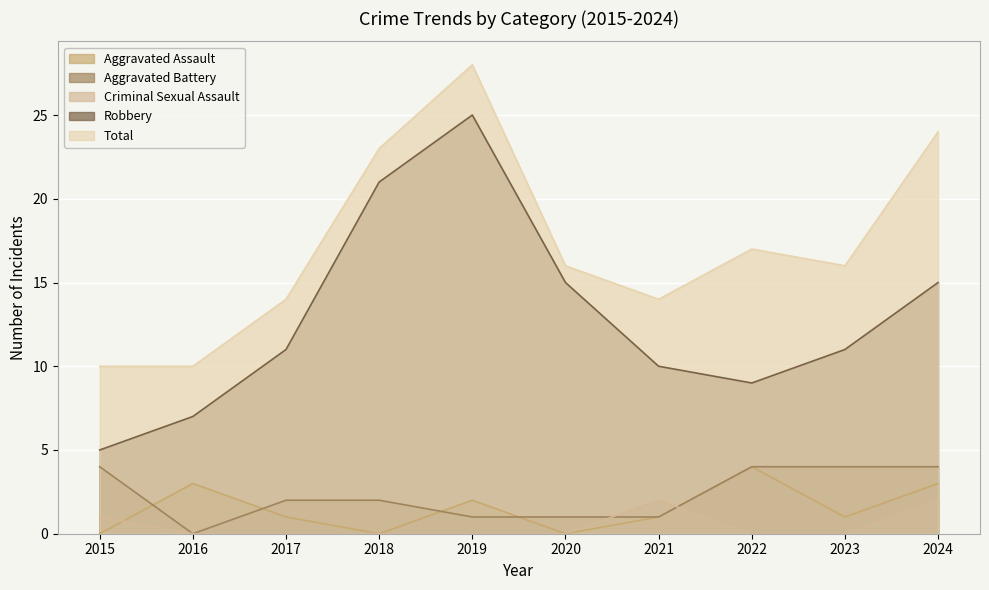

Rank the series at 2017 from lowest to highest value.

Criminal Sexual Assault, Aggravated Assault, Aggravated Battery, Robbery, Total